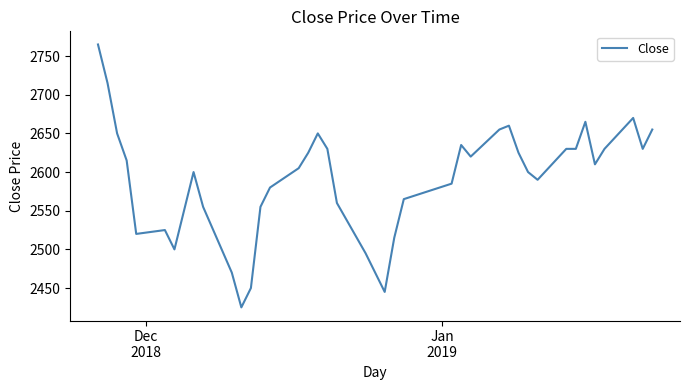

What is the maximum value shown in the chart?

2765